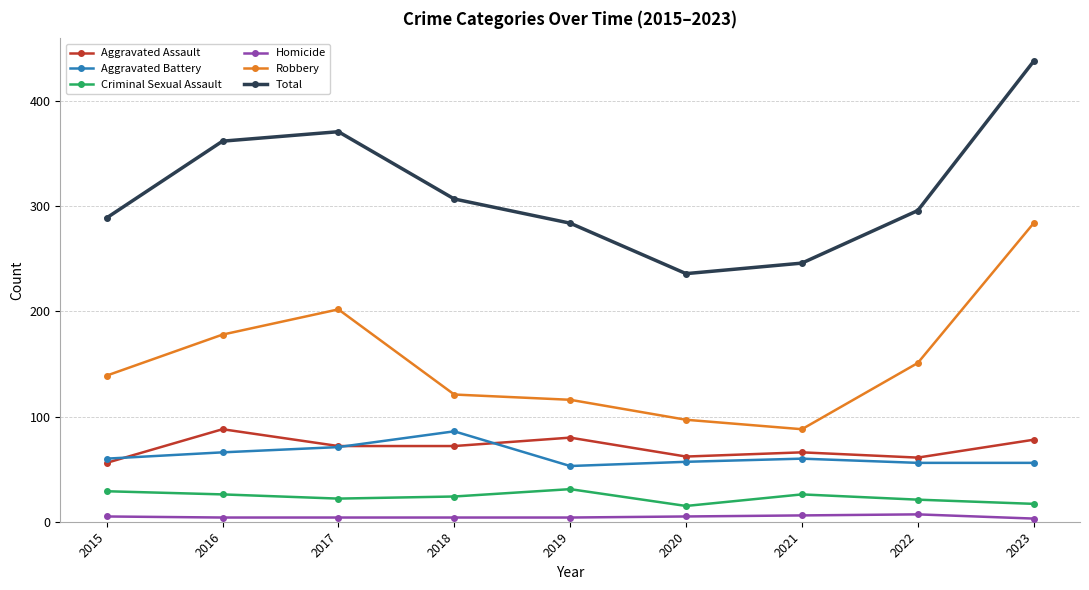

Which series has the largest range (max minus min)?

Total